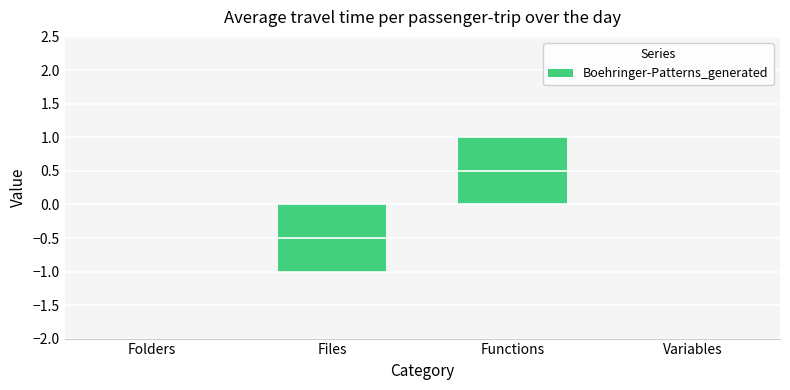

What is the maximum value shown in the chart?

1